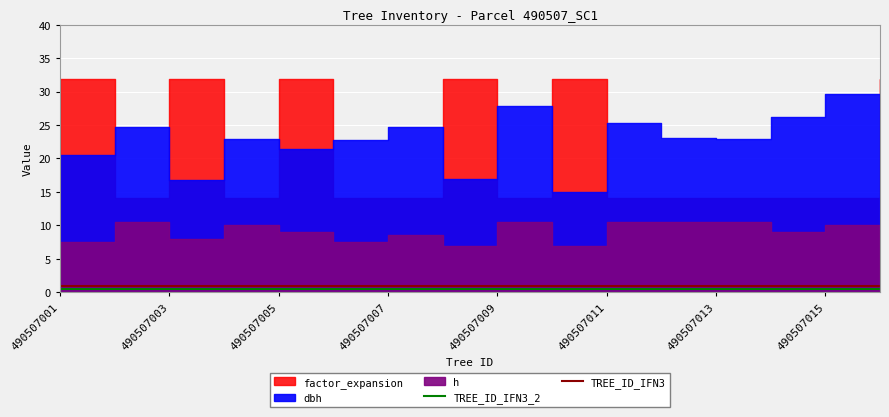

True or false: TREE_ID_IFN3 and TREE_ID_IFN3_2 intersect in this chart.

False